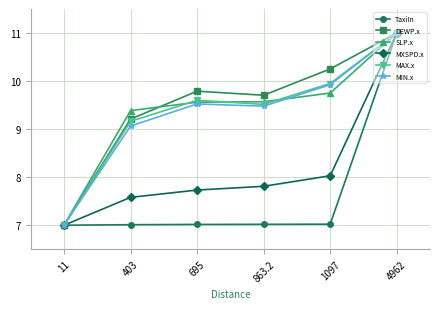

What is the difference between the highest and lowest values at 863.2?

2.7